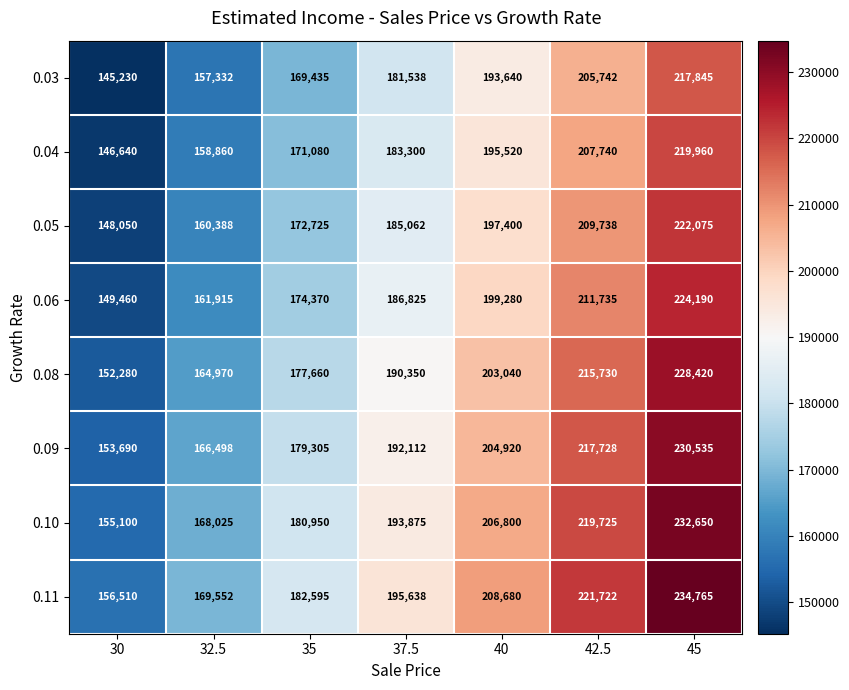

What is the approximate value of 0.06 at 30, to the nearest 10?

149460